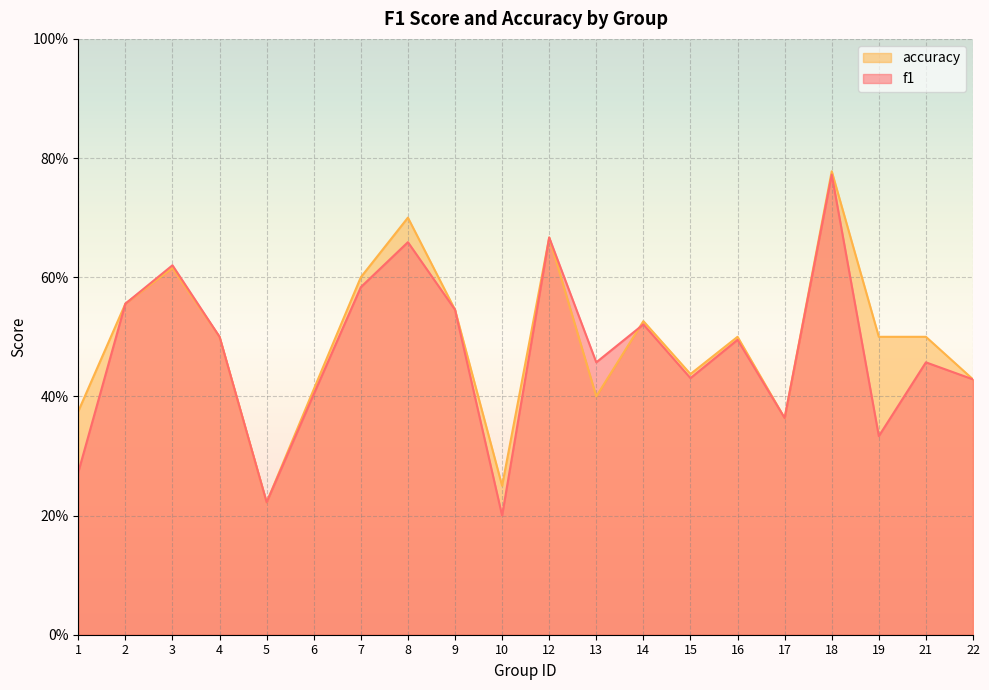

What is the total value across all series at 8?

1.4